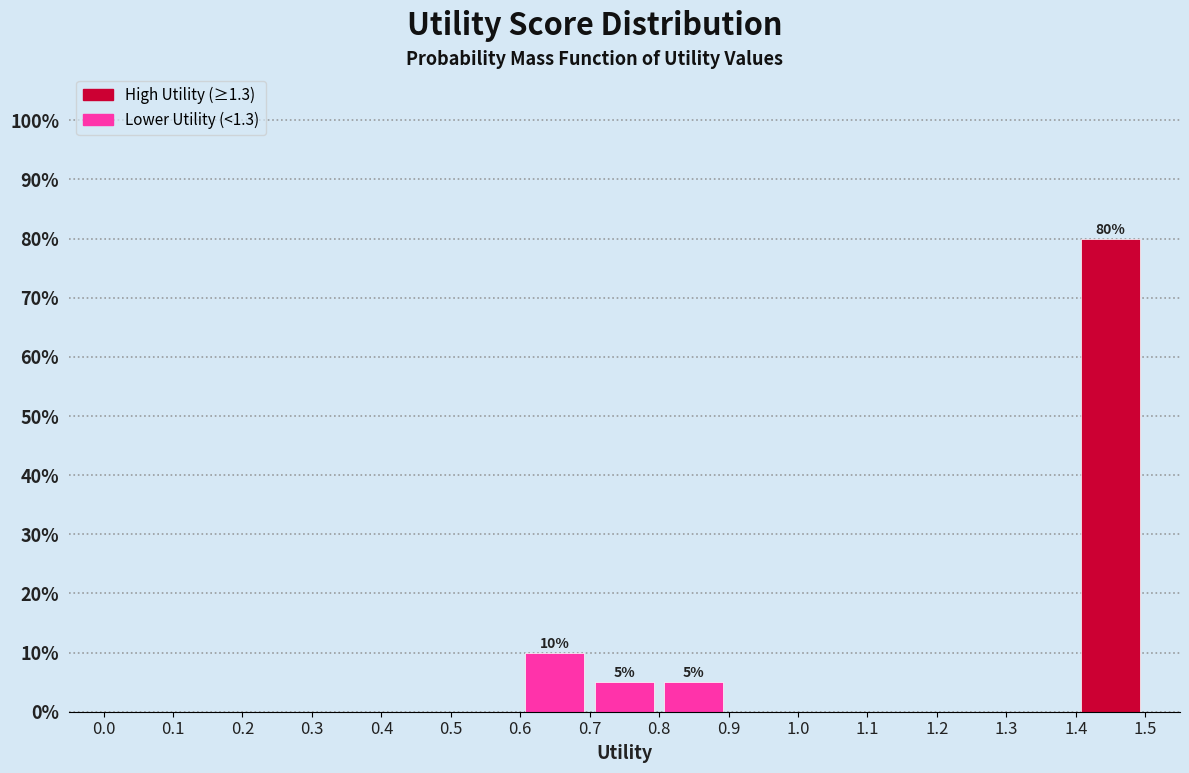

Over which range of the x-axis is the bar tallest?

1.4 to 1.5